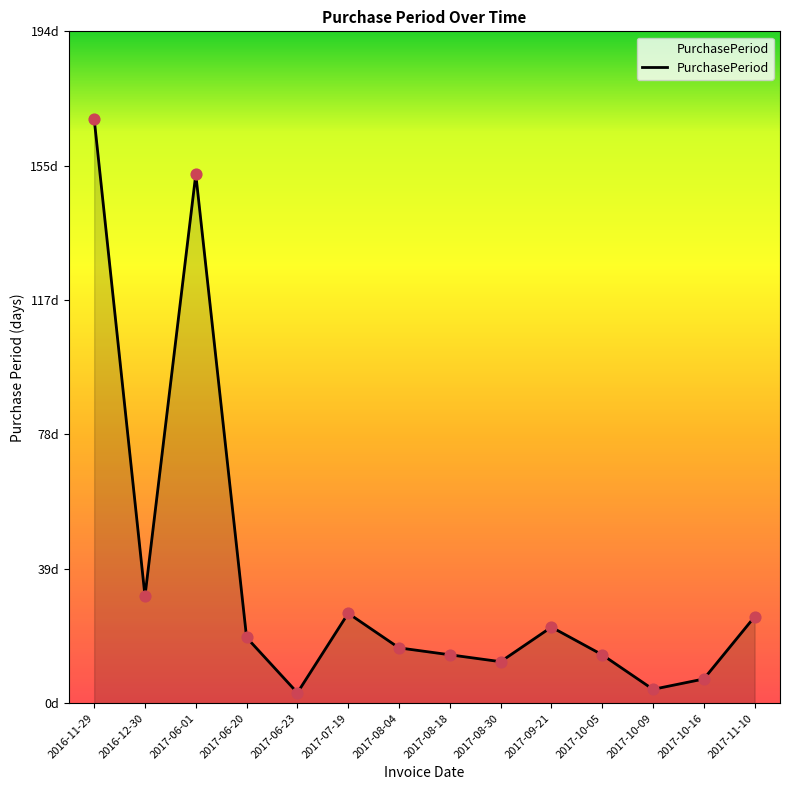

What is the ratio of the value at 2017-09-21 to the value at 2016-12-30?

0.7